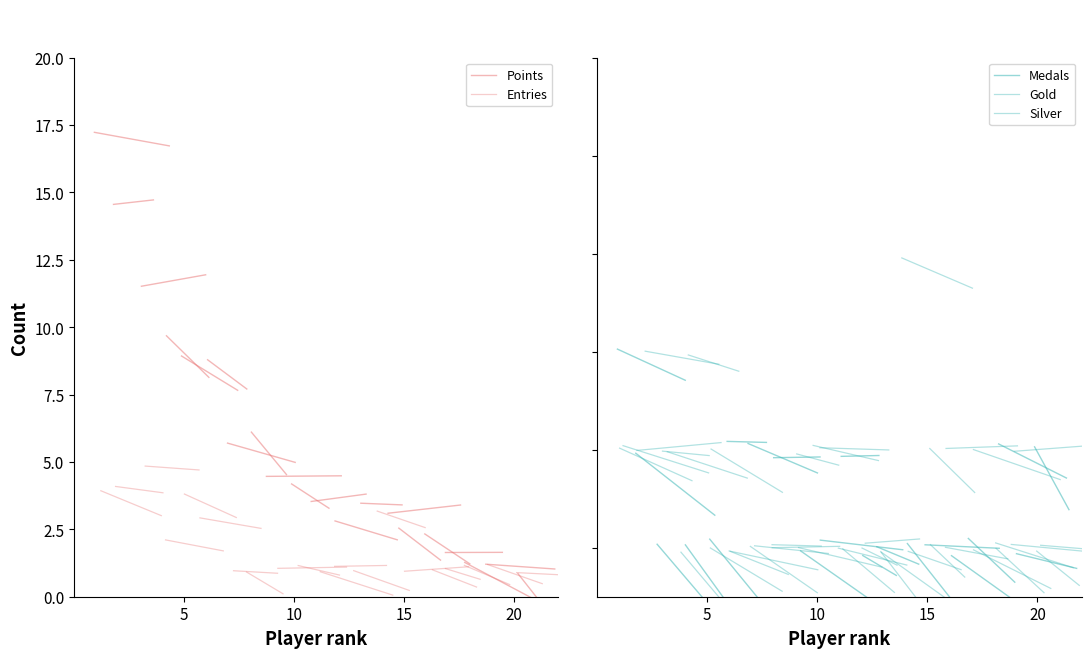

What is the greatest value displayed?

17.2